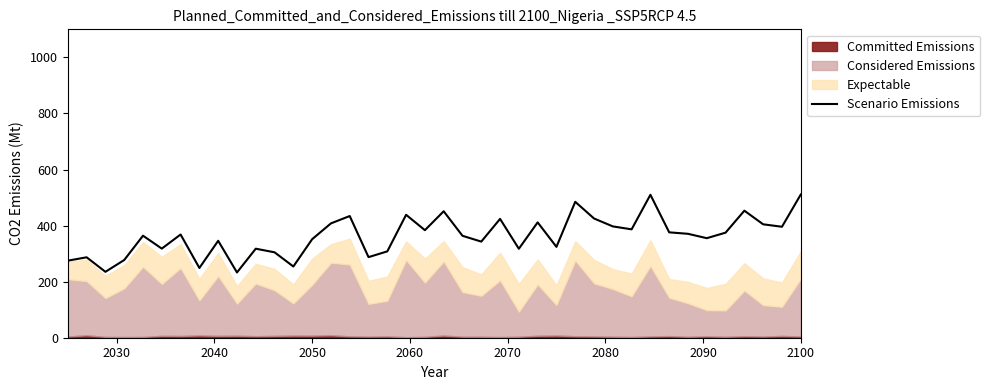

What is the minimum value for Scenario Emissions?

232.8